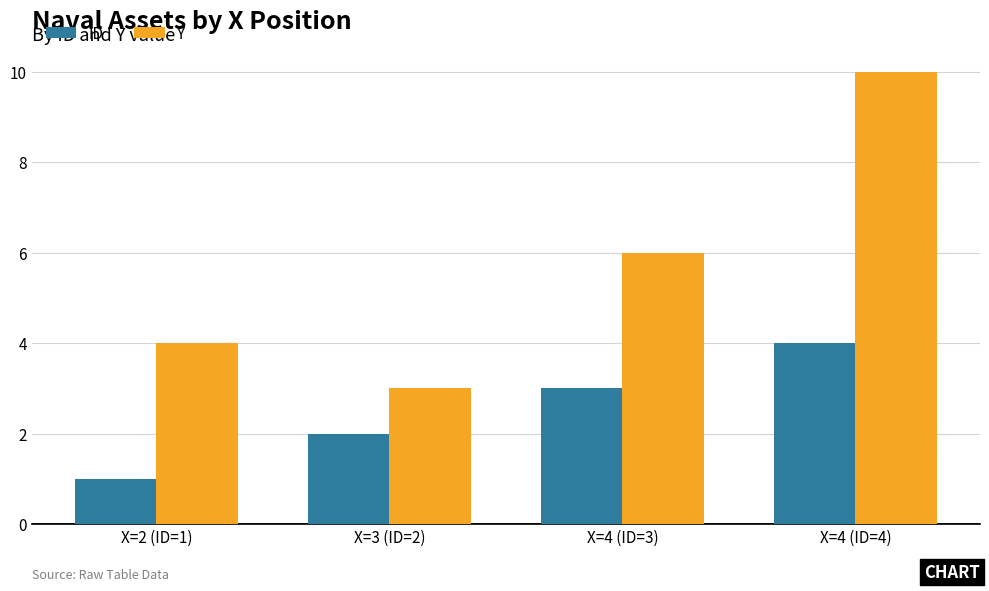

What is the maximum value shown in the chart?

10